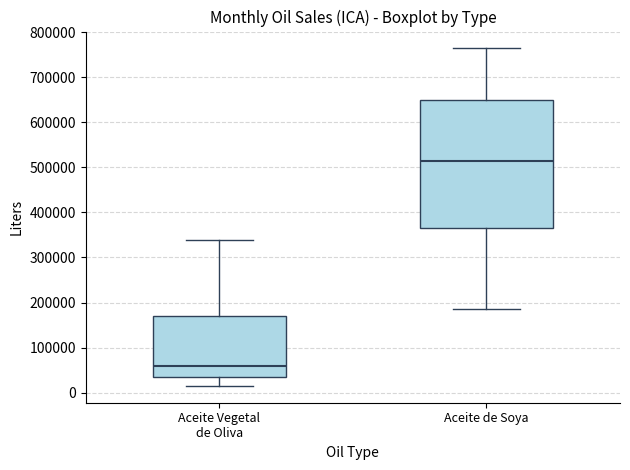

Reading left to right, transcribe this box plot: for each box, give where its median line is, the range the box spans, and where its two whiskers end, as read against the y-axis. The values are not printed on the chart, so give them approximately, as read against the axis.

Aceite Vegetal de Oliva: median 60000, box 40000 to 170000, whiskers 20000 to 340000
Aceite de Soya: median 510000, box 370000 to 650000, whiskers 190000 to 760000